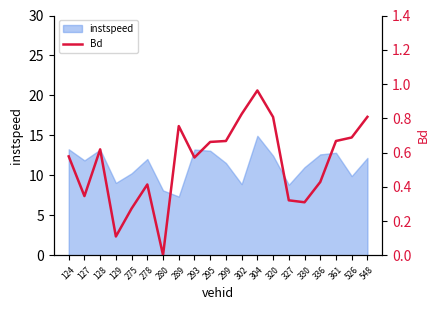

Reading left to right, what are all the values shown in this chart?

0.6	0.3	0.6	0.1	0.3	0.4	0.0	0.8	0.6	0.7	0.7	0.8	1.0	0.8	0.3	0.3	0.4	0.7	0.7	0.8